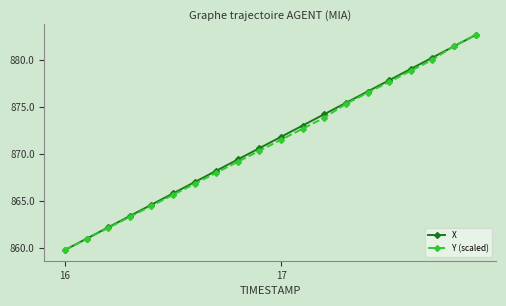

How many data points in X are less than 871?

10